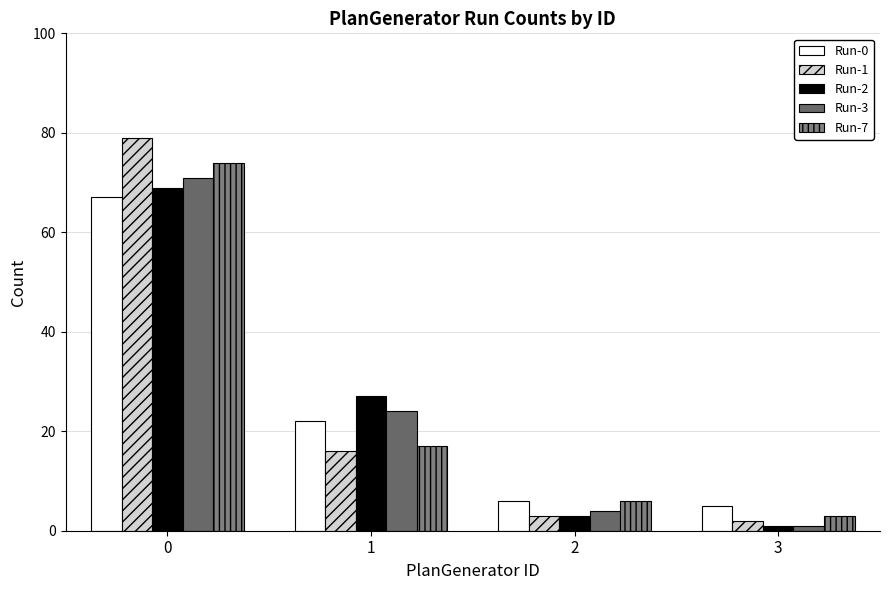

Reading left to right, list all the values displayed in this chart.

Run-0: 0=67	1=22	2=6	3=5
Run-1: 0=79	1=16	2=3	3=2
Run-2: 0=69	1=27	2=3	3=1
Run-3: 0=71	1=24	2=4	3=1
Run-7: 0=74	1=17	2=6	3=3